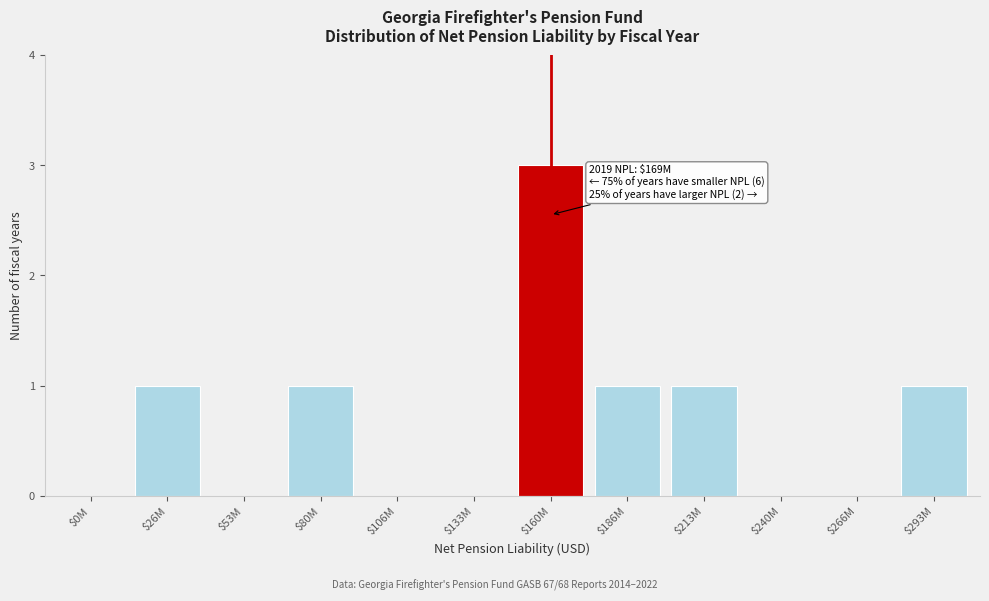

What is the greatest value displayed?

3